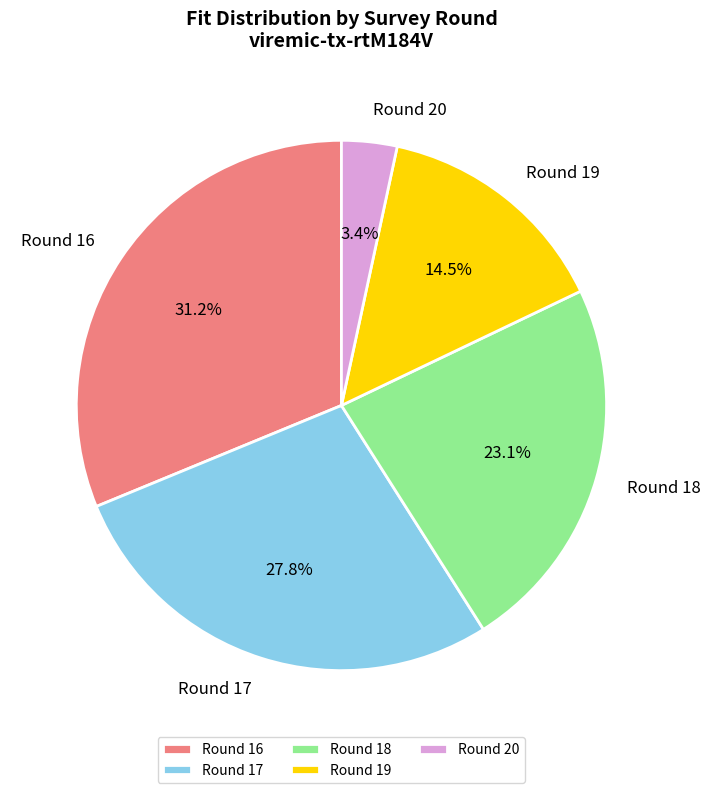

The Round 20 slice represents 3% of the pie. True or false?

True